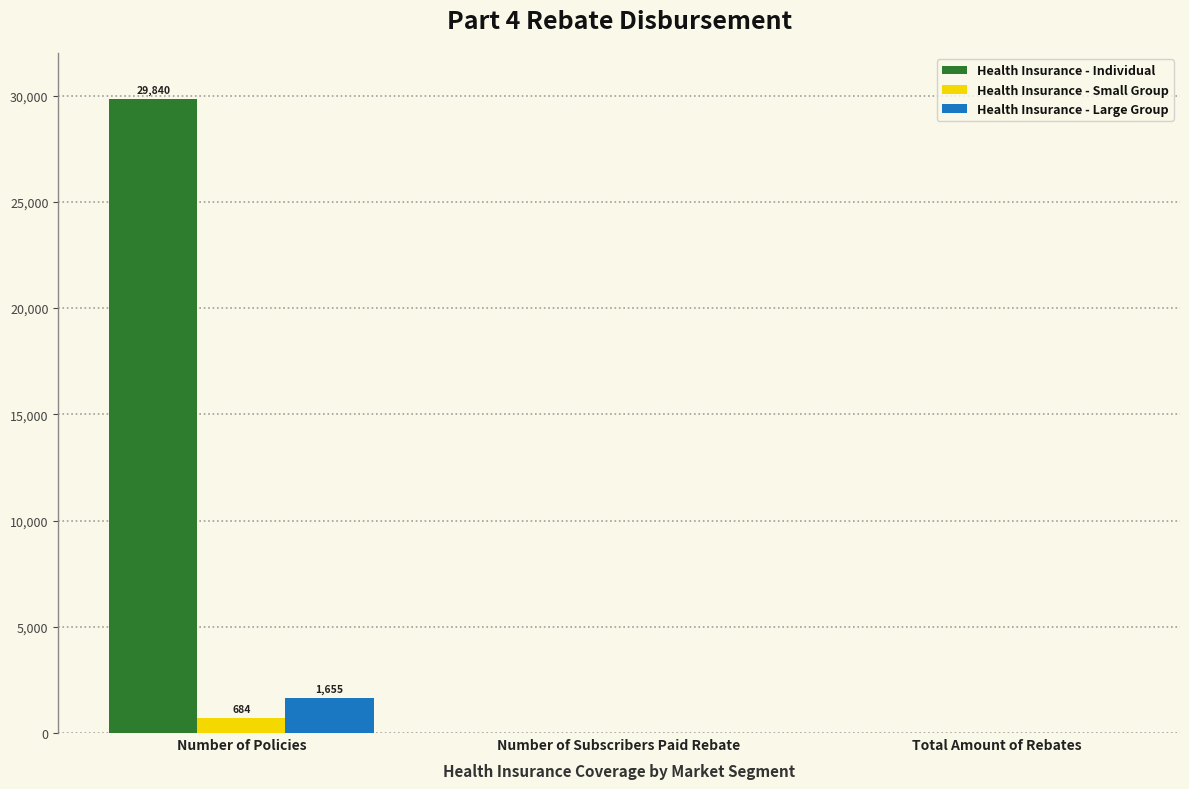

What is the greatest value displayed?

29840